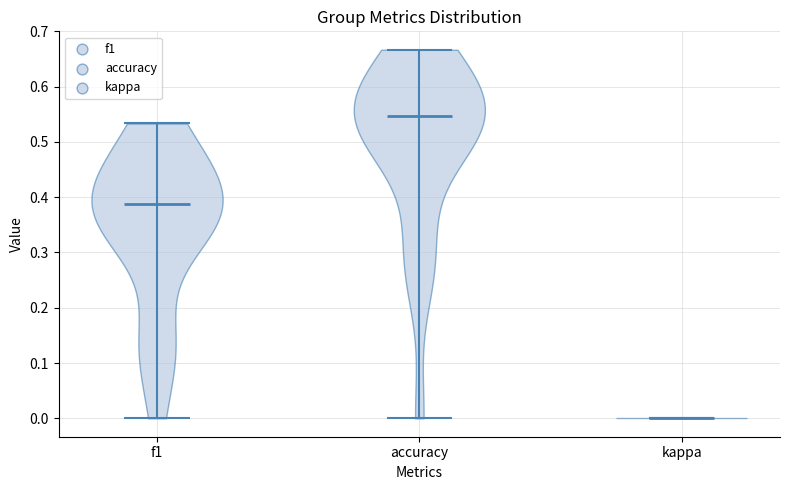

What is the lowest point the violin for kappa reaches on the y-axis? The values are not printed on the chart, so give them approximately, as read against the axis.

0.00